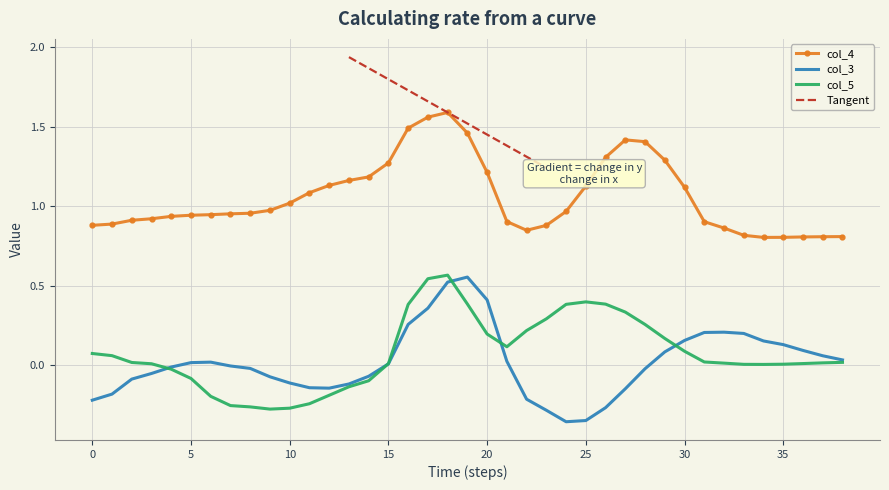

Is the value of col_4 at 14 greater than the value of col_5 at 29?

Yes